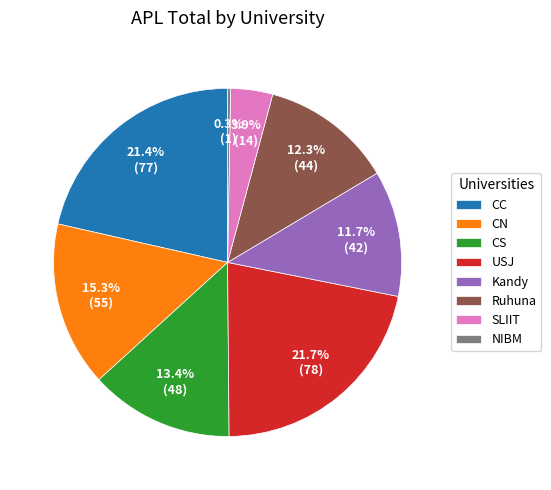

Approximately how many times larger is the value at Kandy compared to SLIIT?

3.0